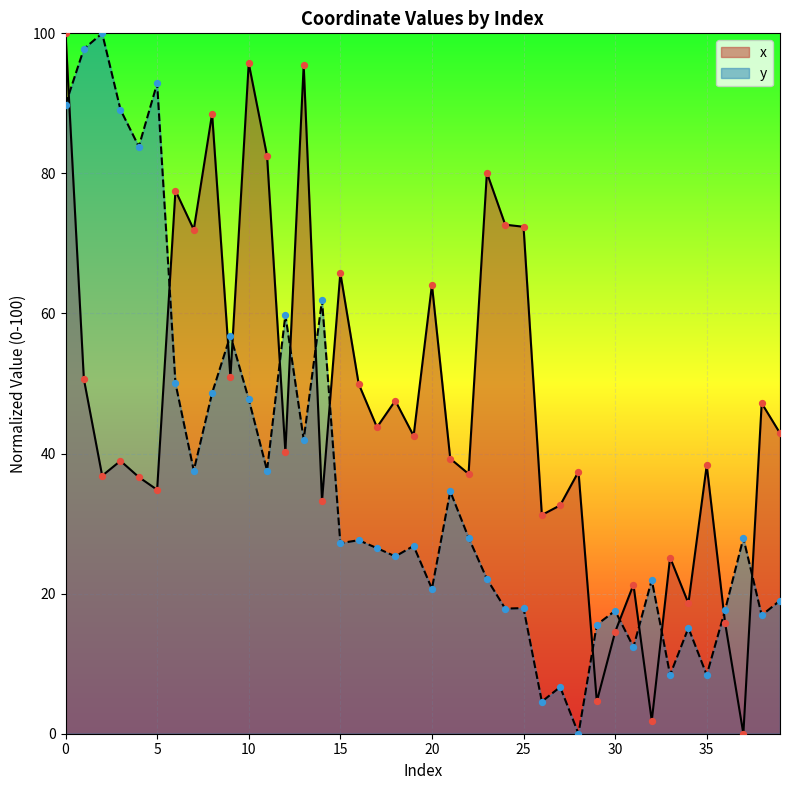

Which series has the widest spread of Y values?

x